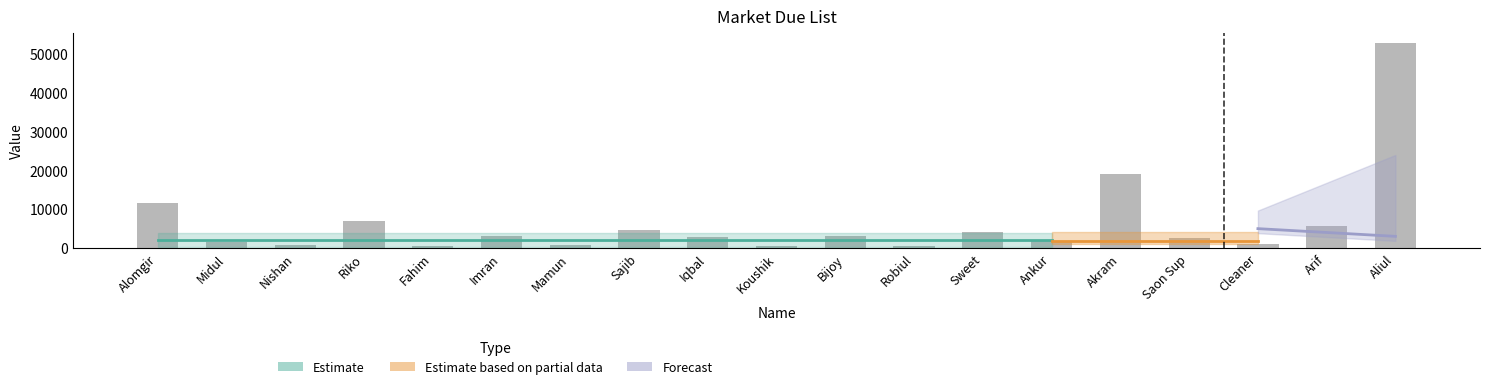

What is the ratio of the value at Arif to the value at Ankur?

3.4